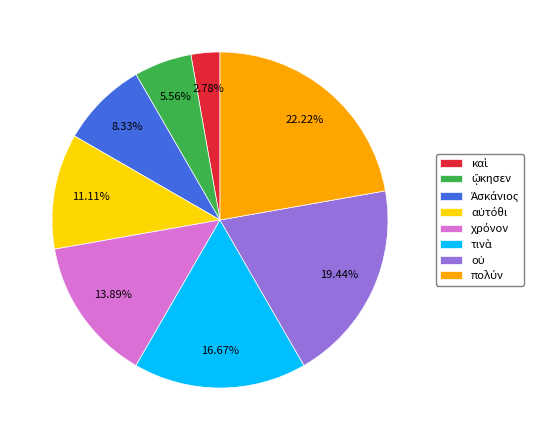

Is there a majority slice in this chart?

No